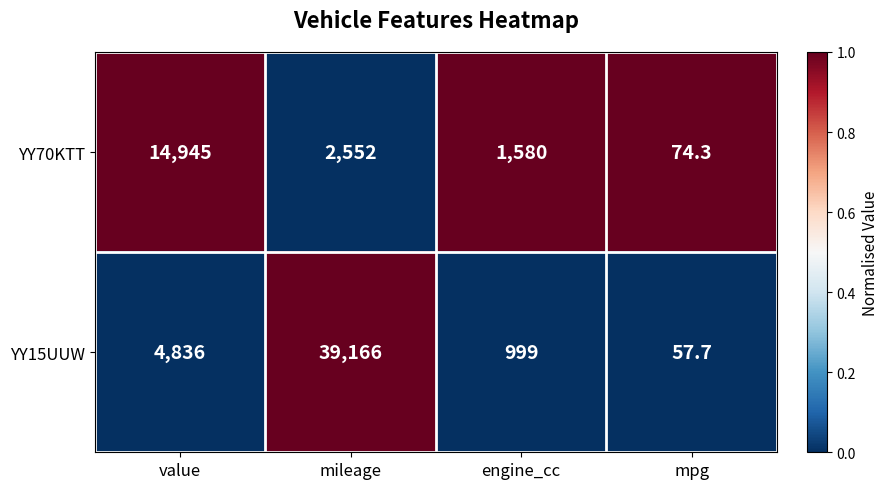

Reading left to right, transcribe all the data shown in this chart.

YY70KTT: value=14945.0	mileage=2552.0	engine_cc=1580.0	mpg=74.3
YY15UUW: value=4836.0	mileage=39166.0	engine_cc=999.0	mpg=57.7